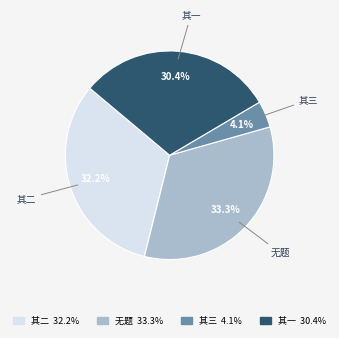

Is there any slice that represents more than half of the pie?

No